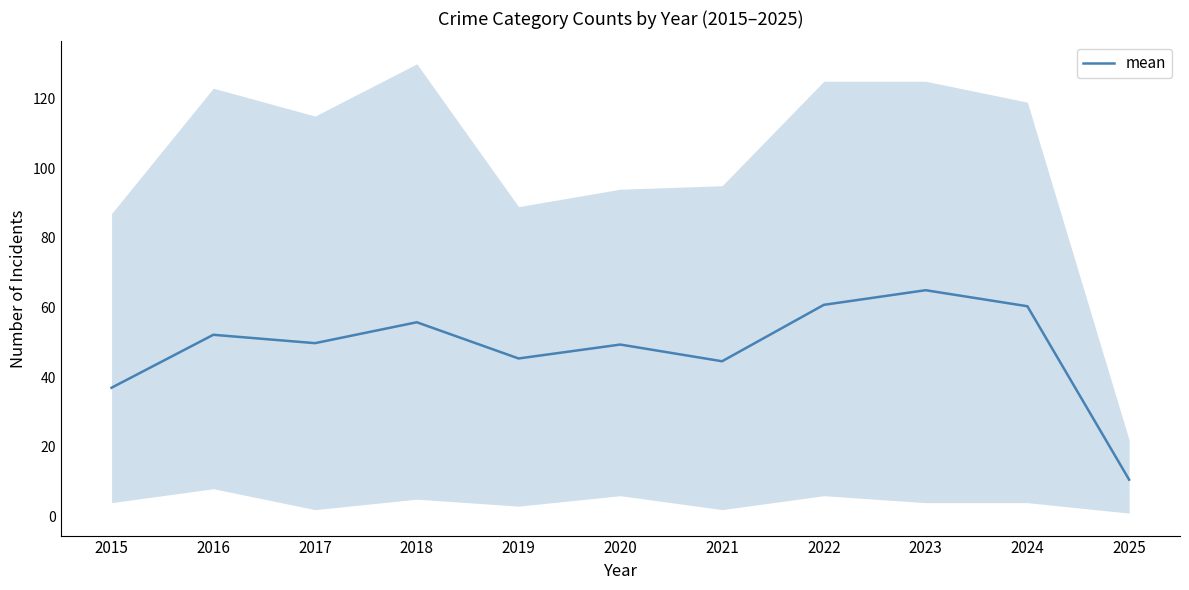

True or false: the data has more than 1 interior local peaks.

True